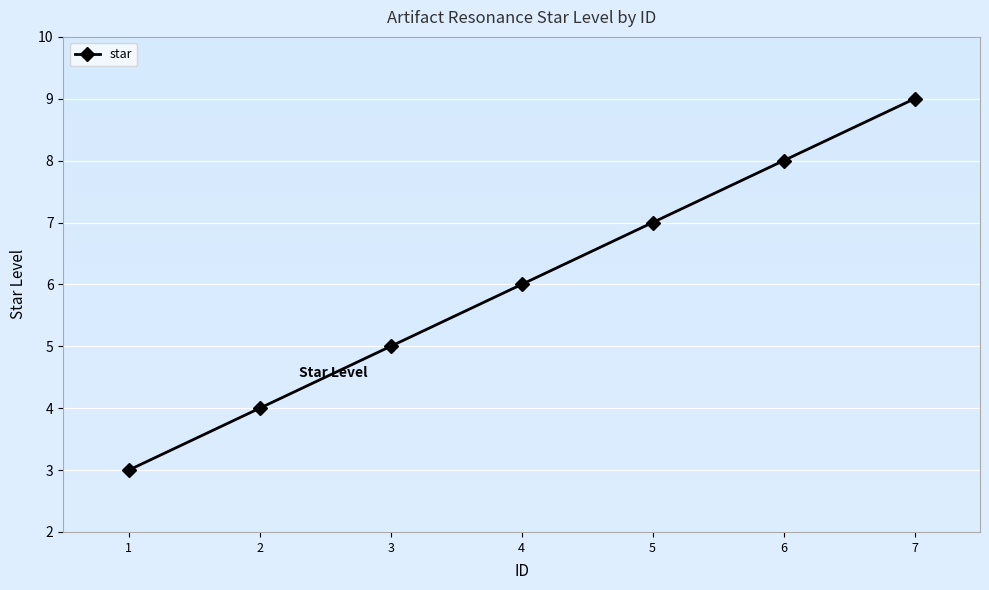

What is the average value?

6